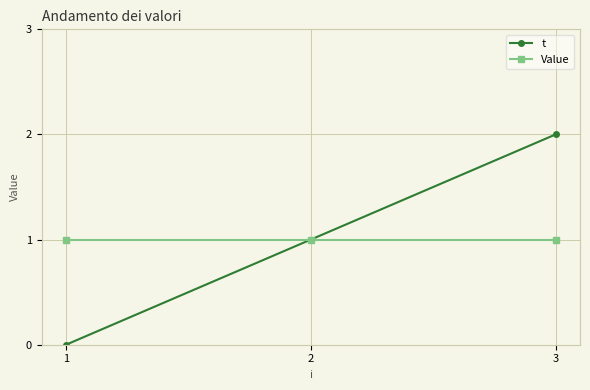

How many series are shown in this chart?

2